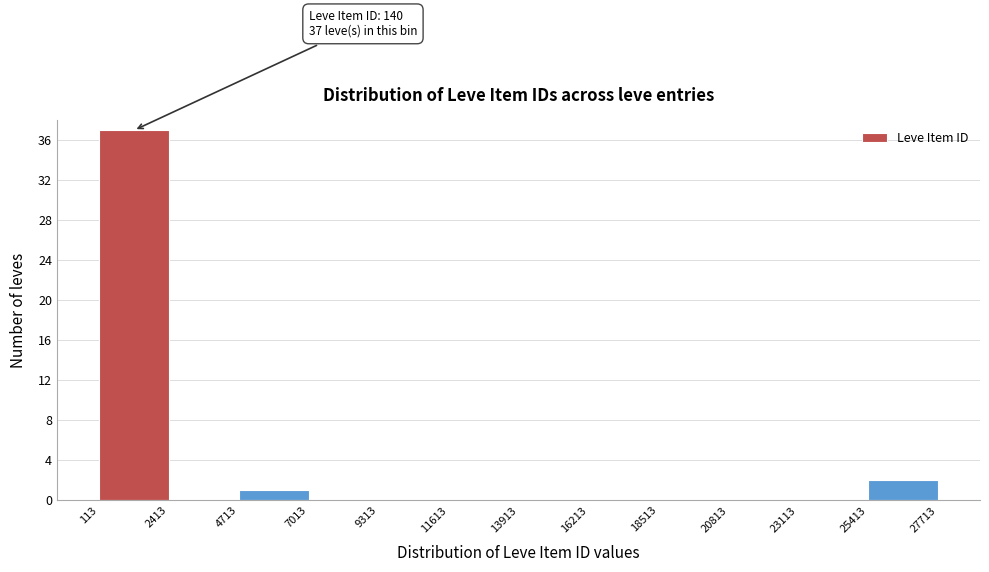

Which range on the x-axis has the tallest bar?

113 to 2413